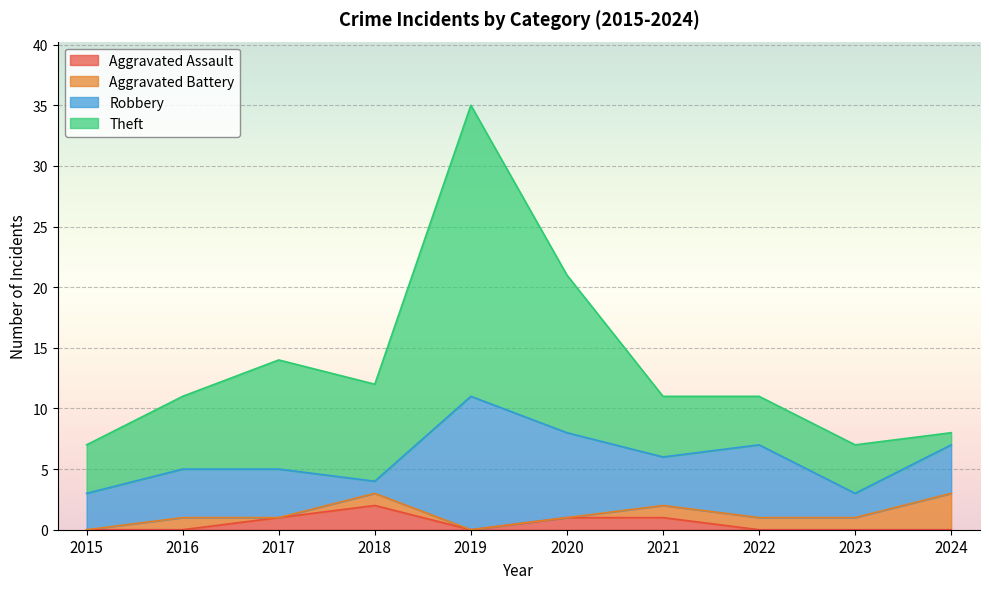

Does the chart display data point markers on the line(s)?

No